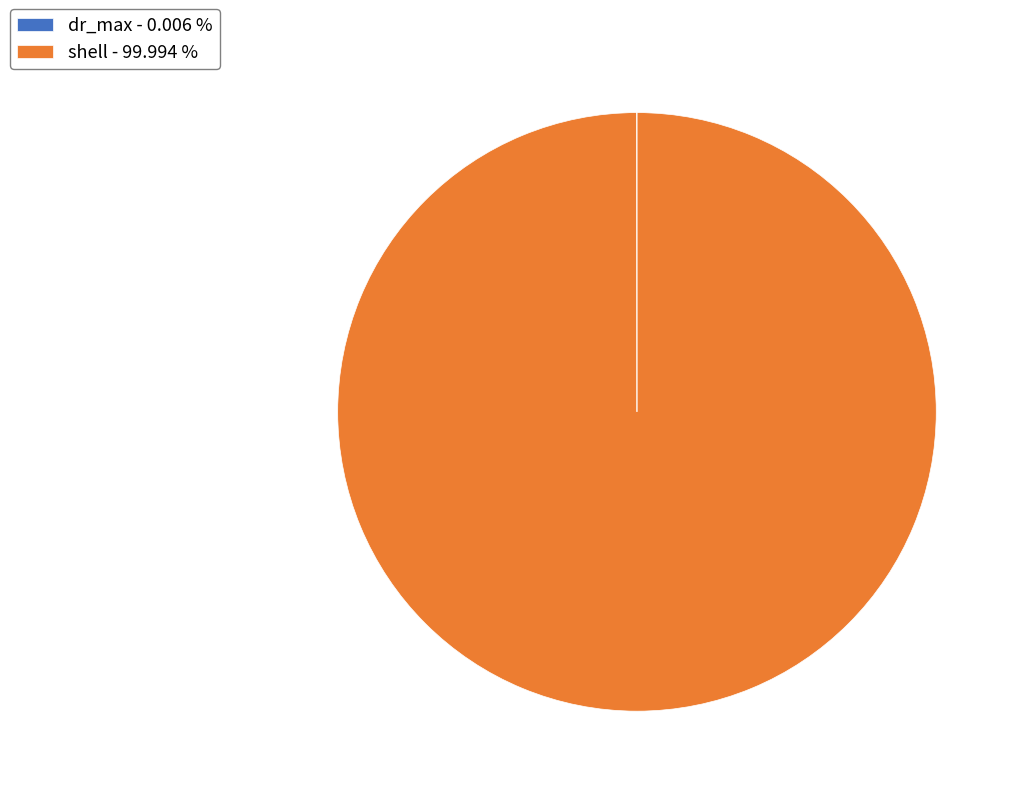

Is there any slice that represents more than half of the pie?

Yes